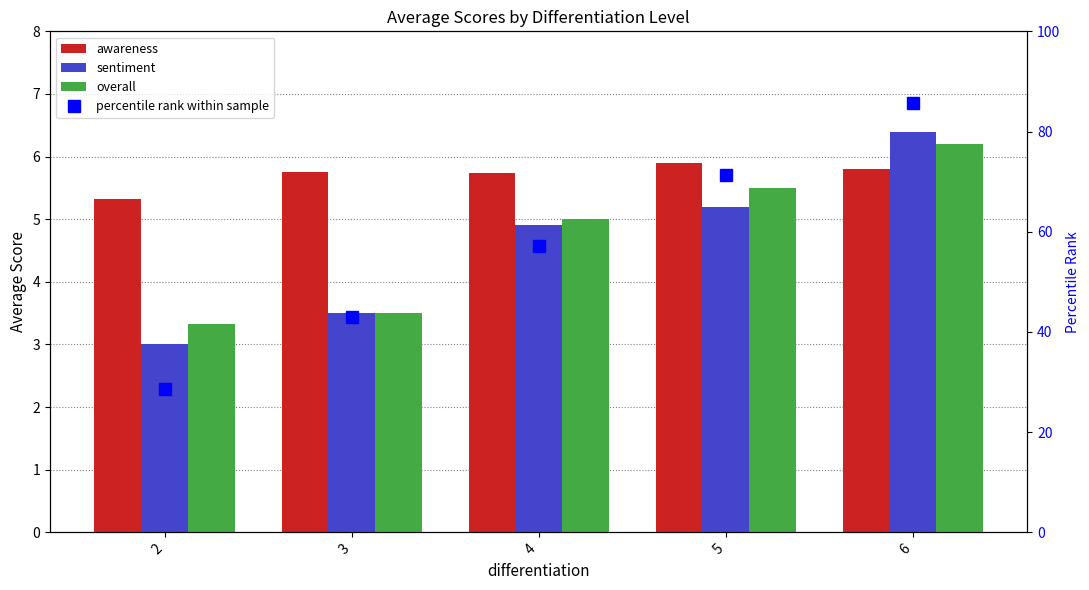

What is the spread (max minus min) of values at 6?

79.9